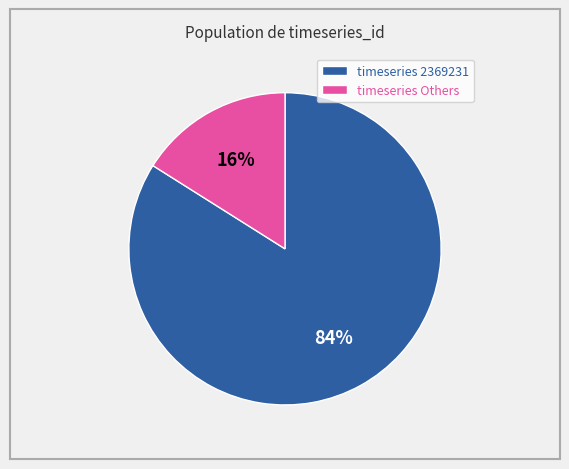

Do timeseries 2369231 and timeseries Others together represent more than half of the pie?

Yes